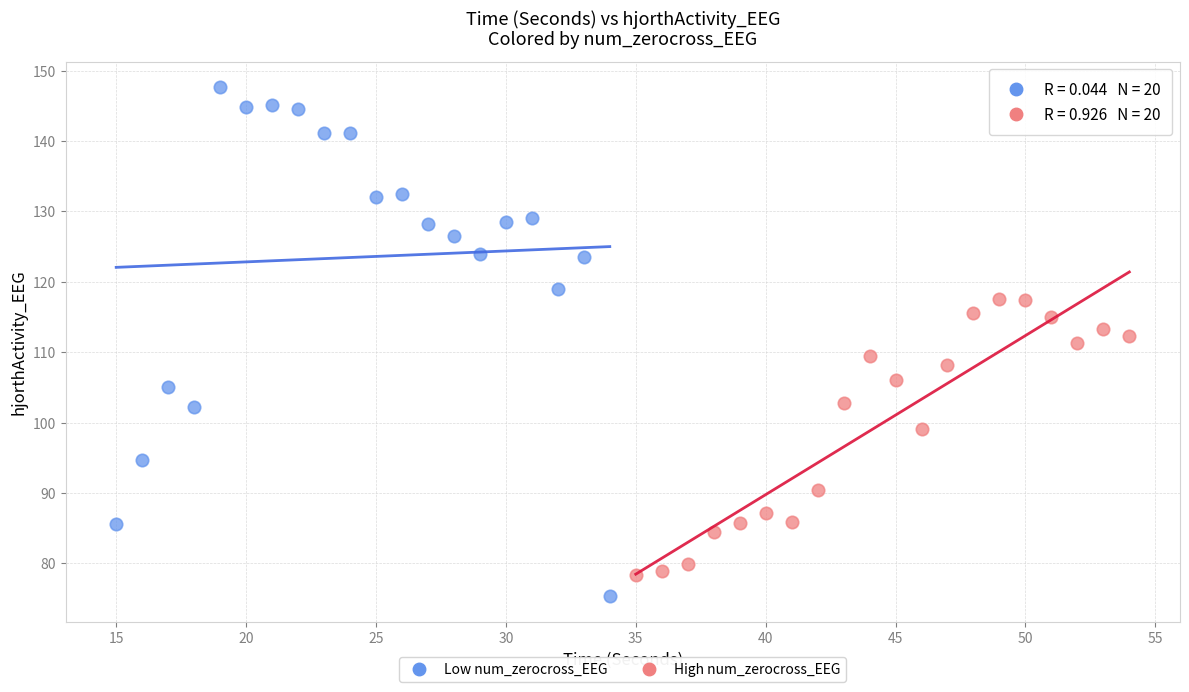

Which series contains the highest Y value?

Low num_zerocross_EEG